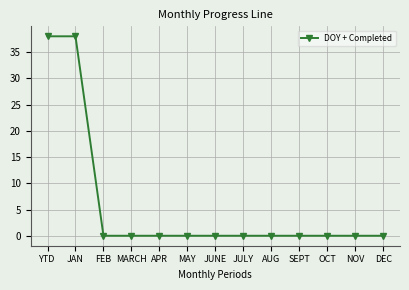

What is the sum of all values?

76